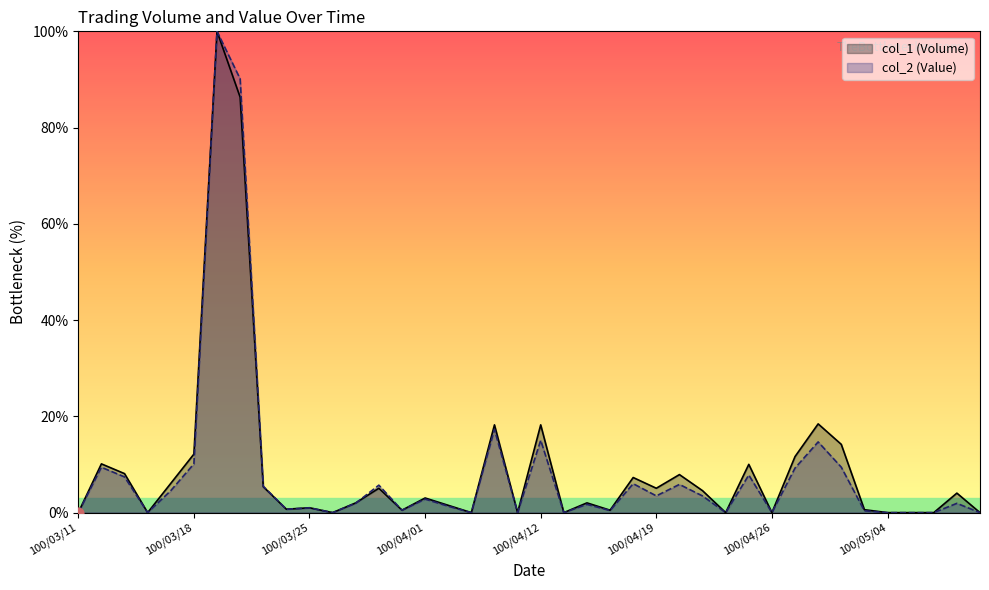

At how many categories does at least one series exceed 65?

2